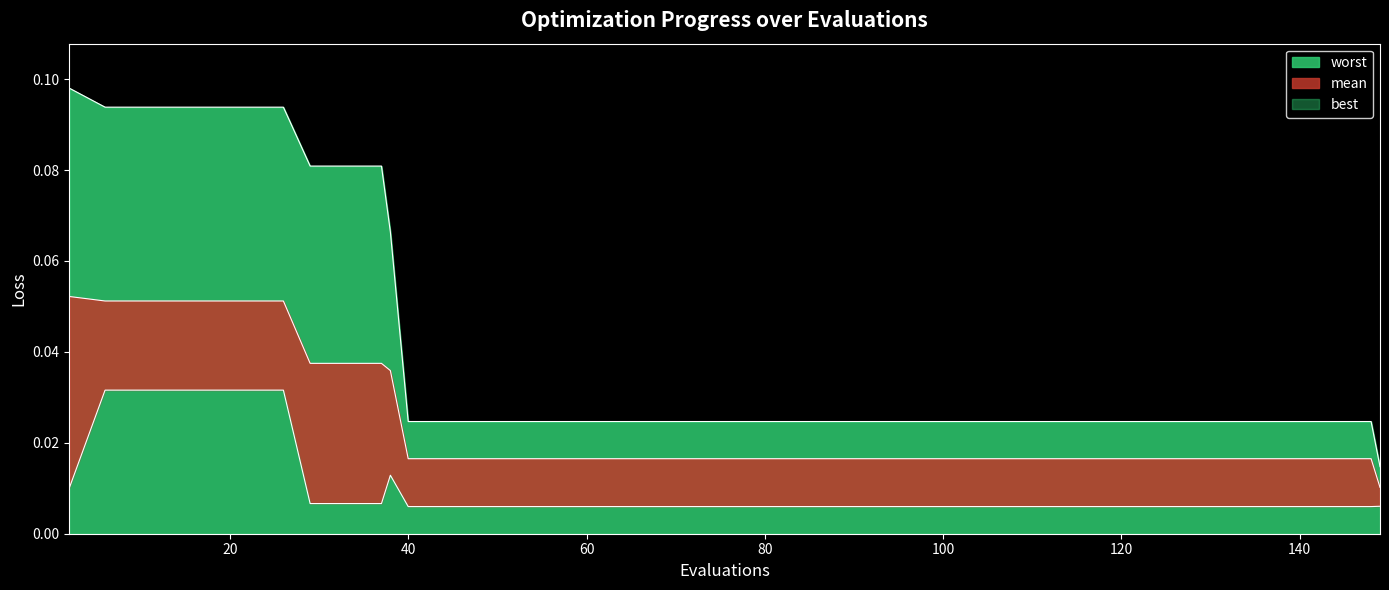

Which series has the widest spread of values?

worst